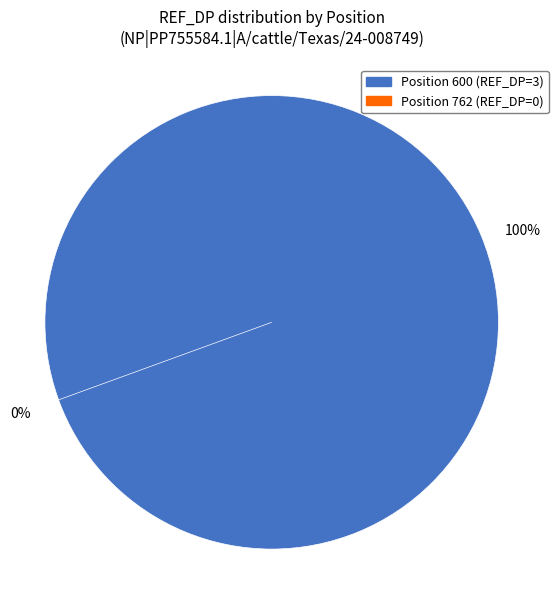

What percentage do 762 and 600 together represent?

100.0%